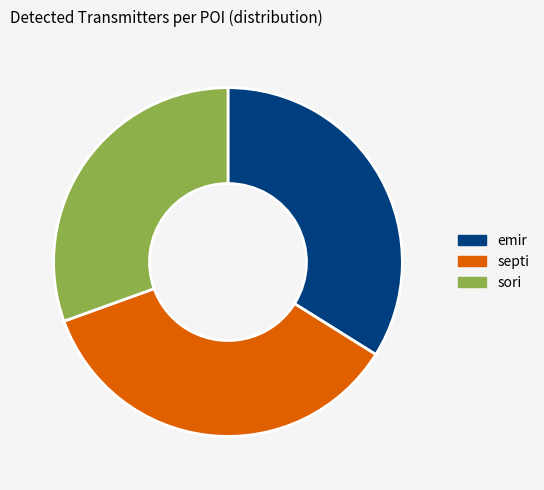

Between emir and septi, which is larger?

septi